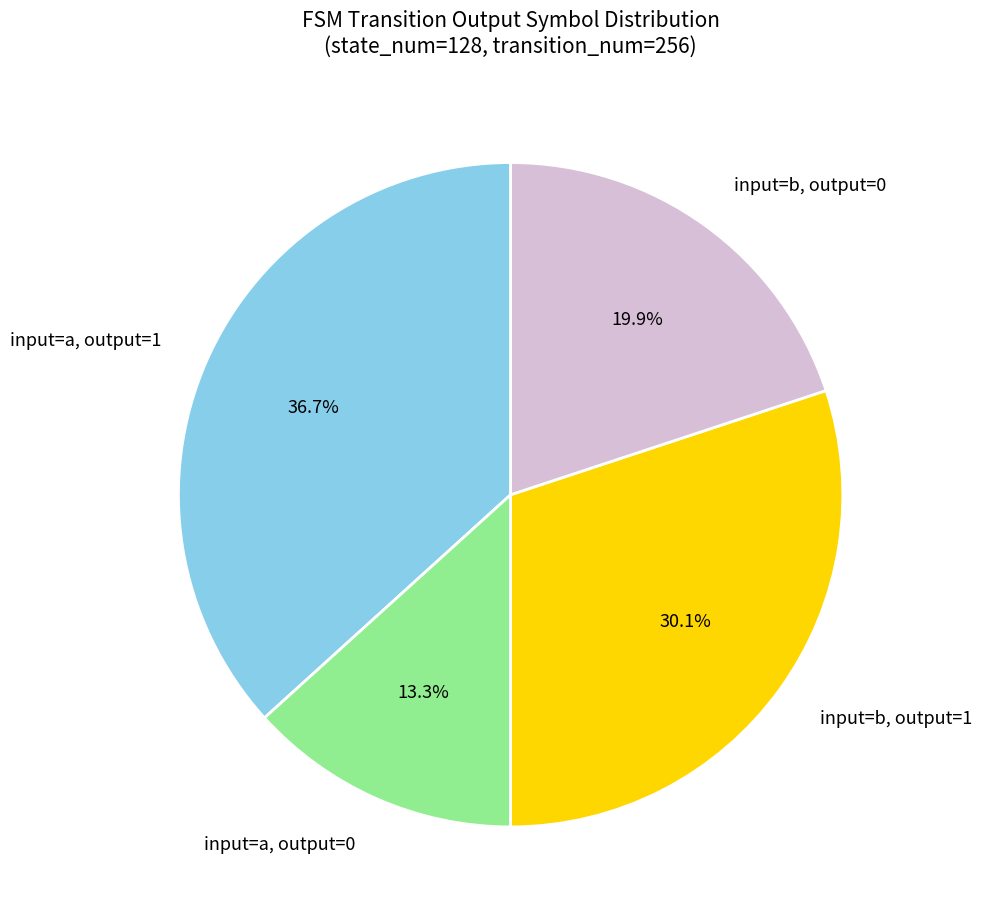

How many segments does this pie chart have?

4